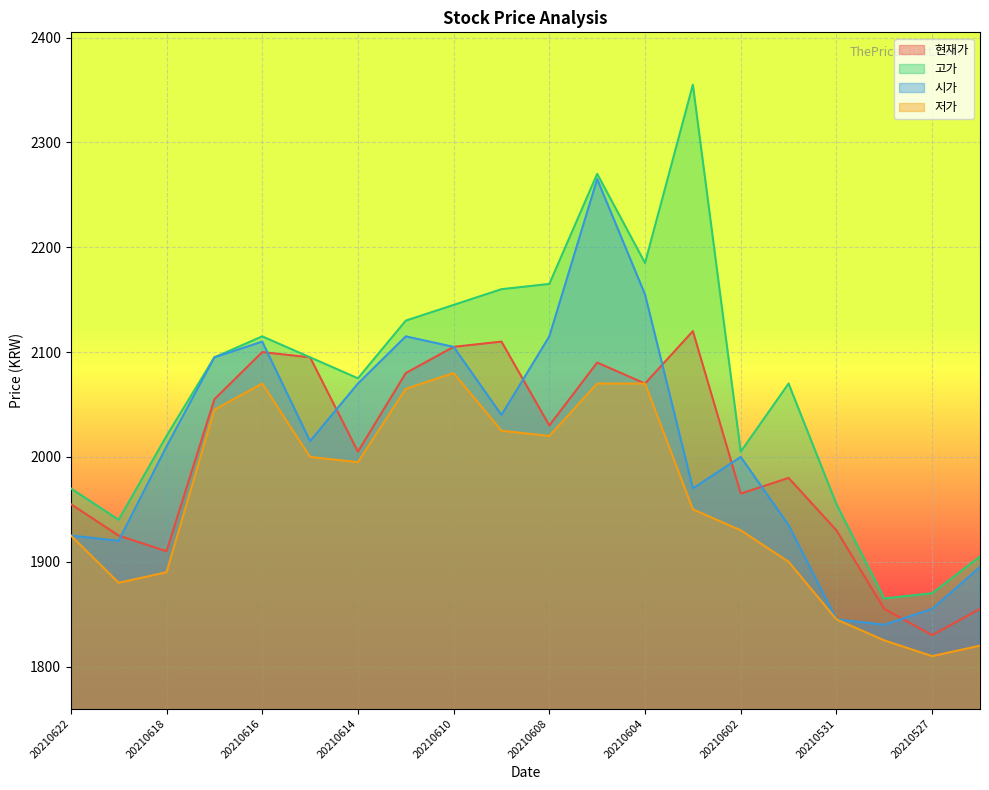

Which series has the largest range (max minus min)?

고가